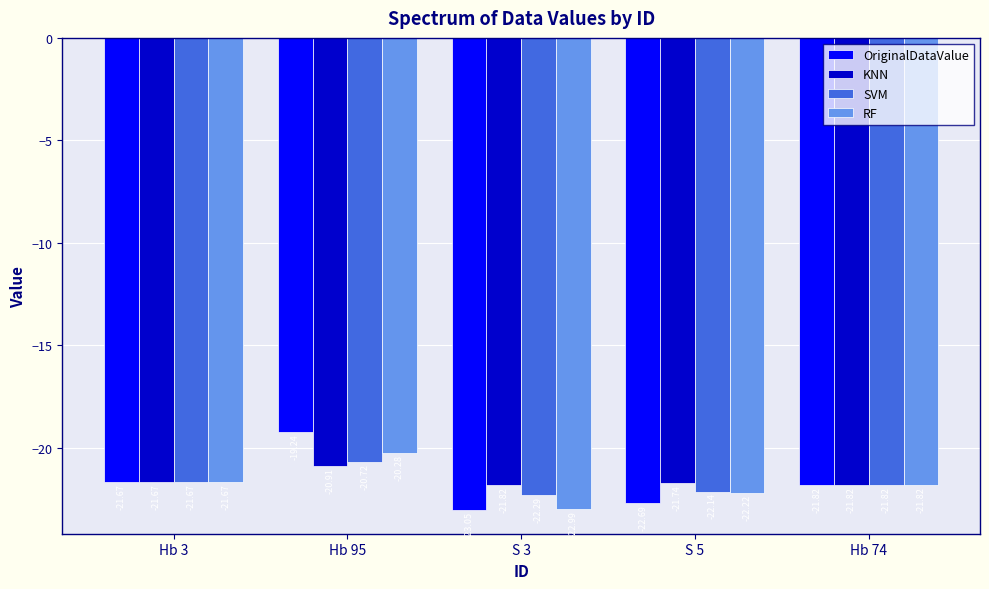

What is the average value of the SVM series?

-21.7